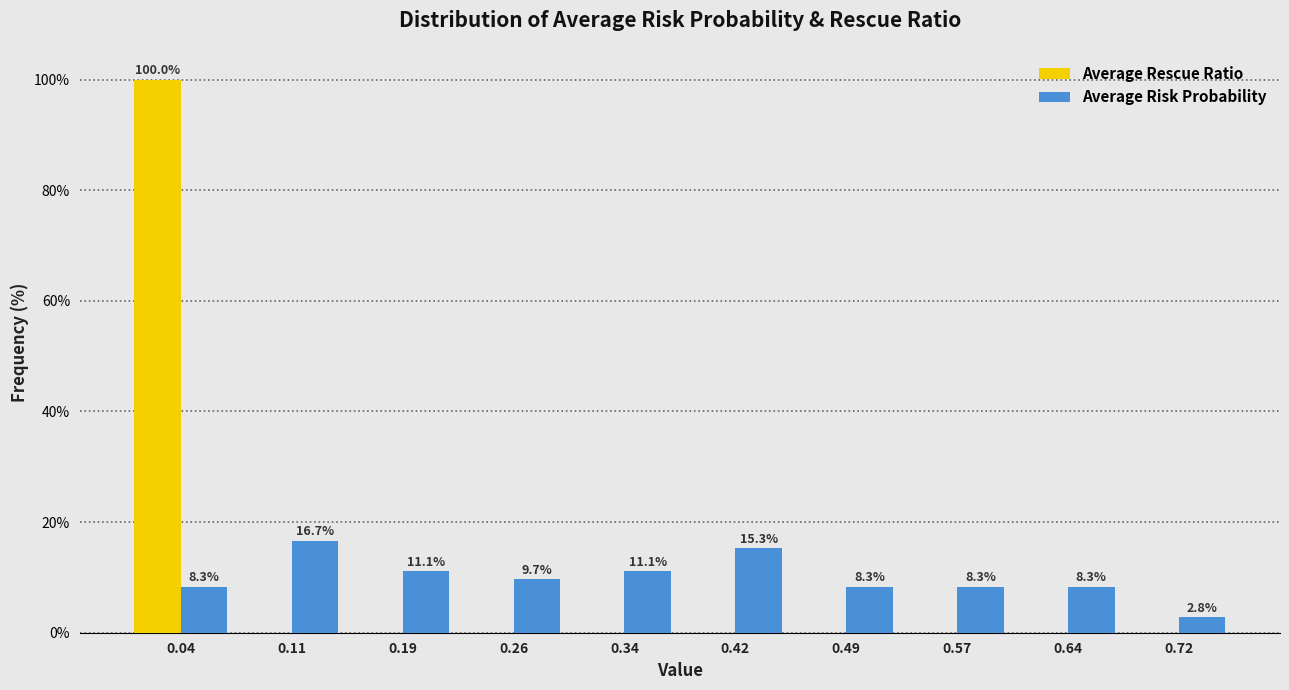

In the Average Rescue Ratio series, which range on the x-axis has the tallest bar?

0.00 to 0.08